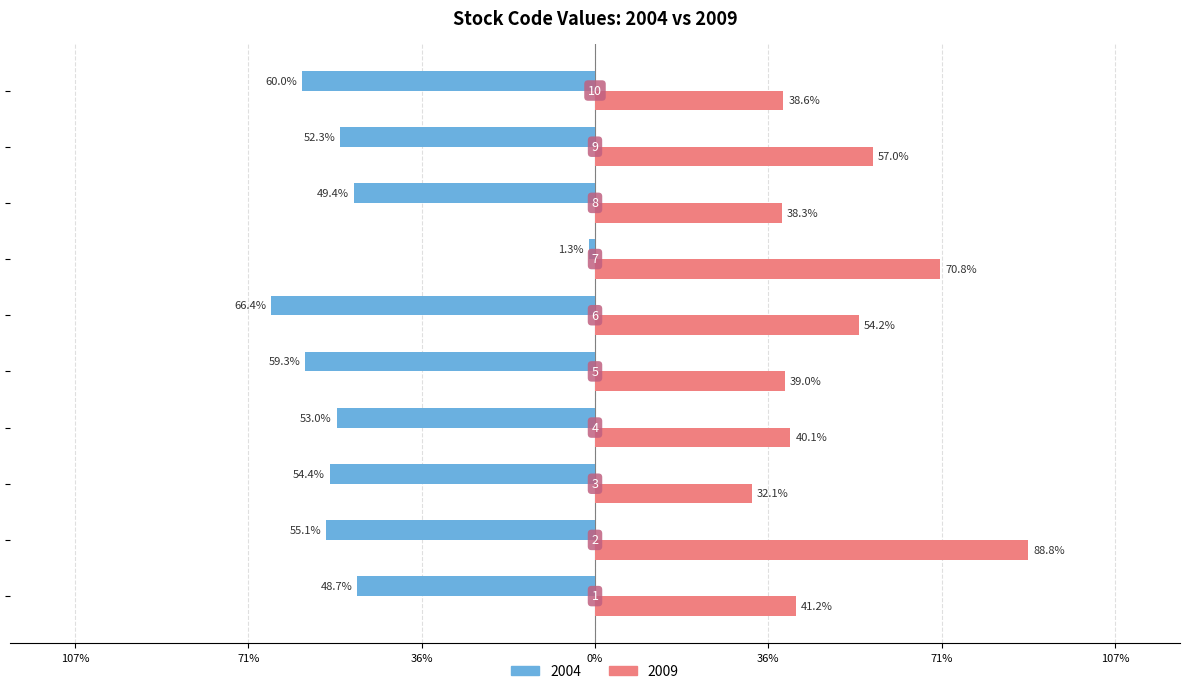

What are all the series names shown in the legend?

2004, 2009